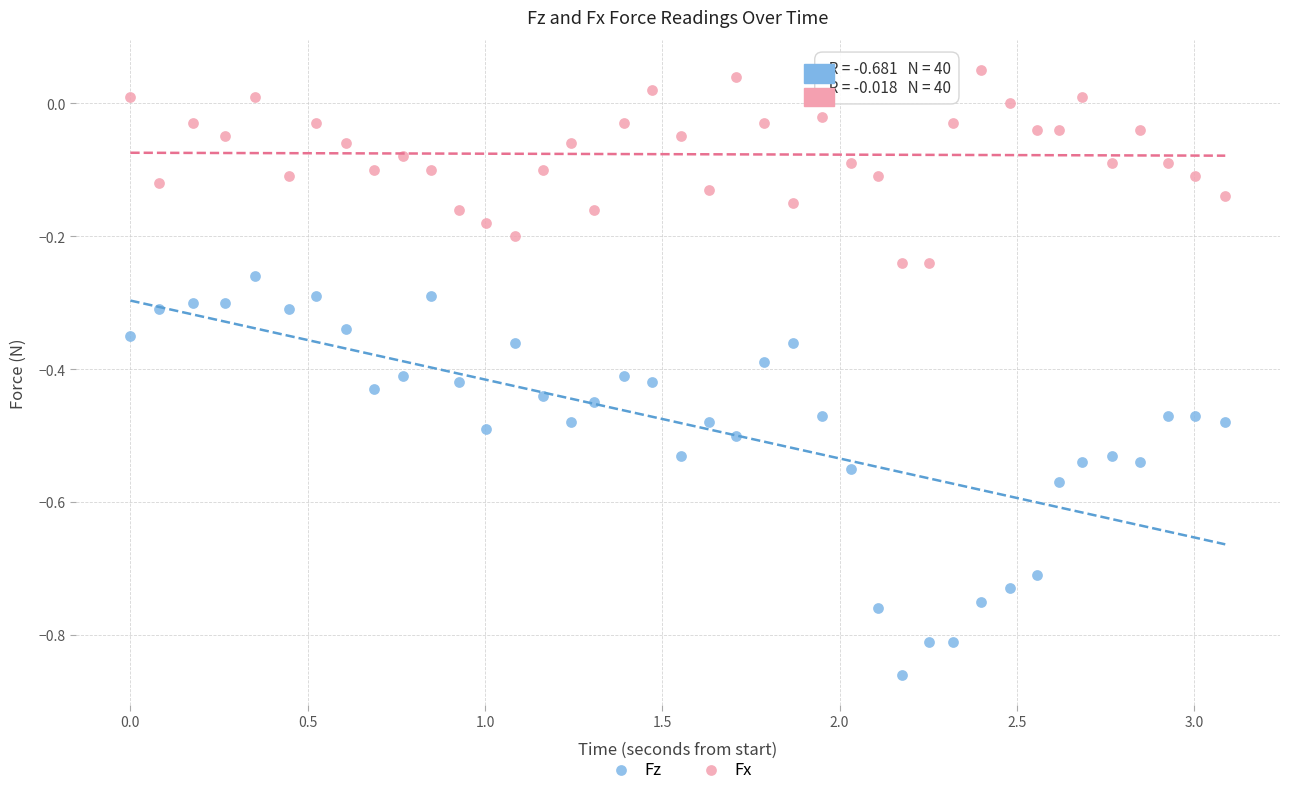

What are all the series names shown in the legend?

Fz, Fx